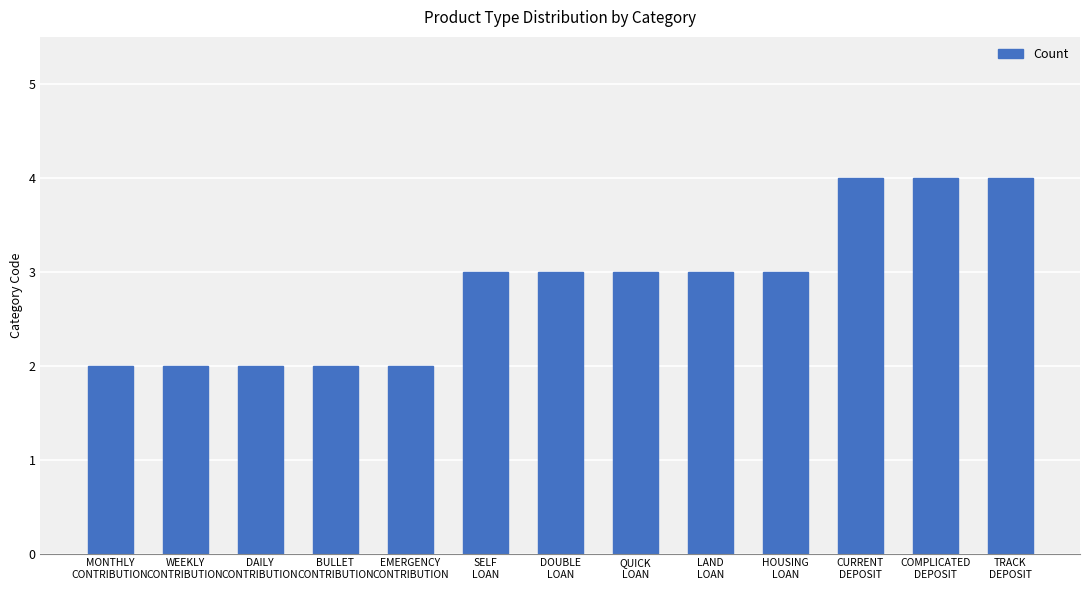

Reading right to left, what are all the values shown in this chart?

4	4	4	3	3	3	3	3	2	2	2	2	2